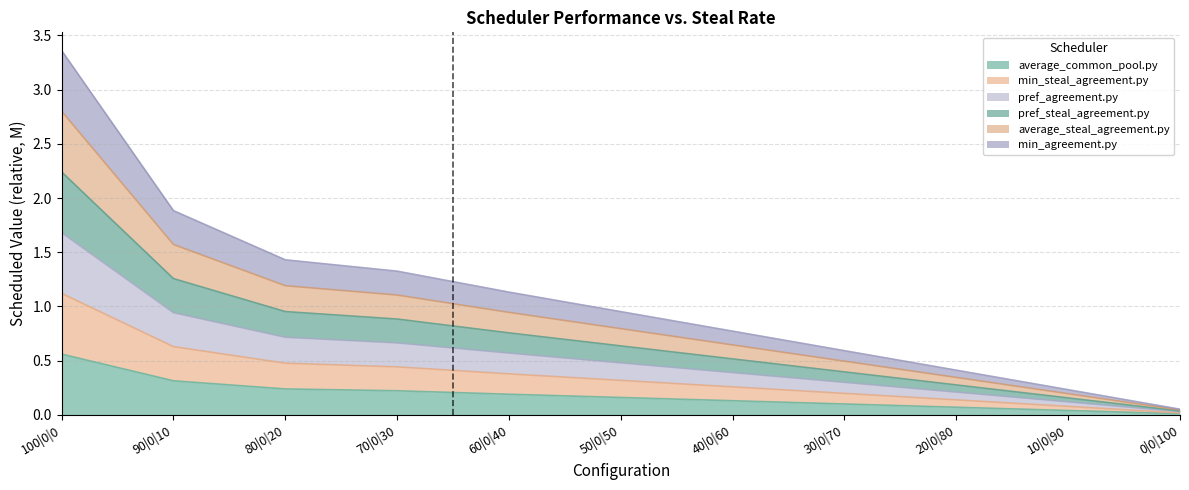

What are all the series names shown in the legend?

average_common_pool.py, min_steal_agreement.py, pref_agreement.py, pref_steal_agreement.py, average_steal_agreement.py, min_agreement.py